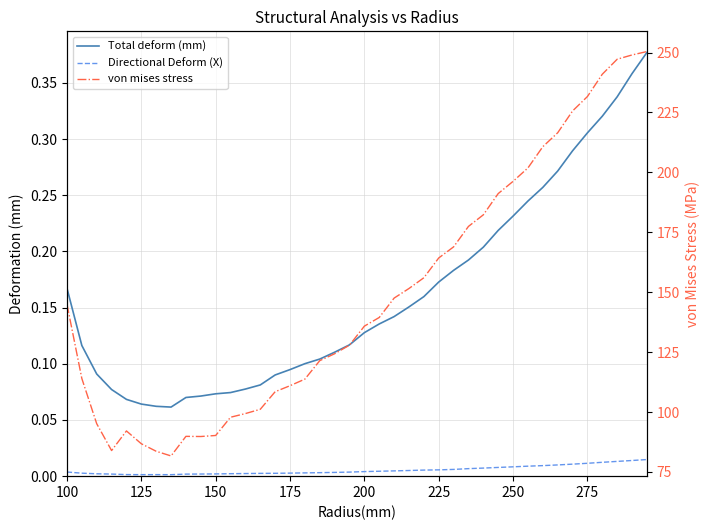

True or false: von mises stress and Total deform (mm) cross at least once.

False